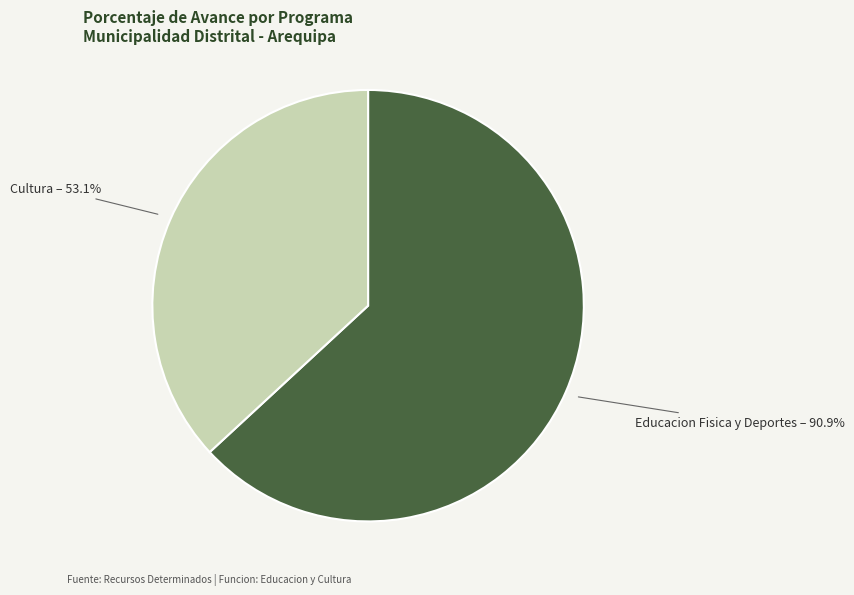

The 033: EDUCACION FISICA Y DEPORTES slice represents 63% of the pie. True or false?

True